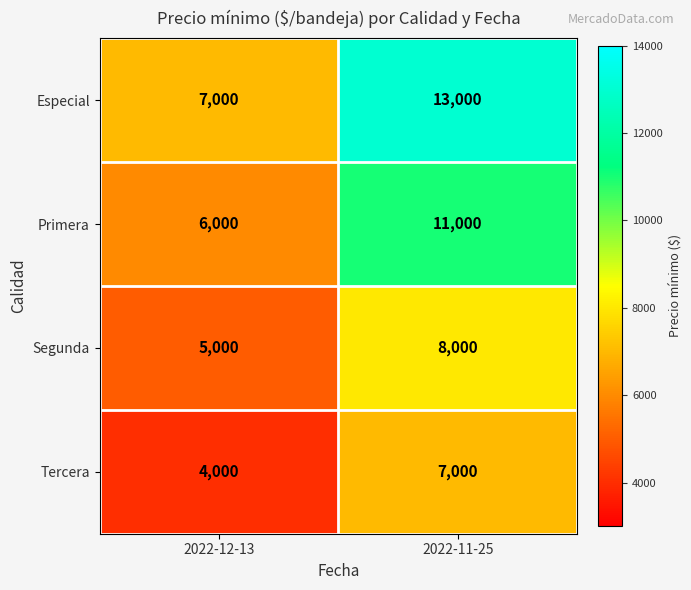

The value of Primera at 2022-12-13 is 6000. True or false?

True